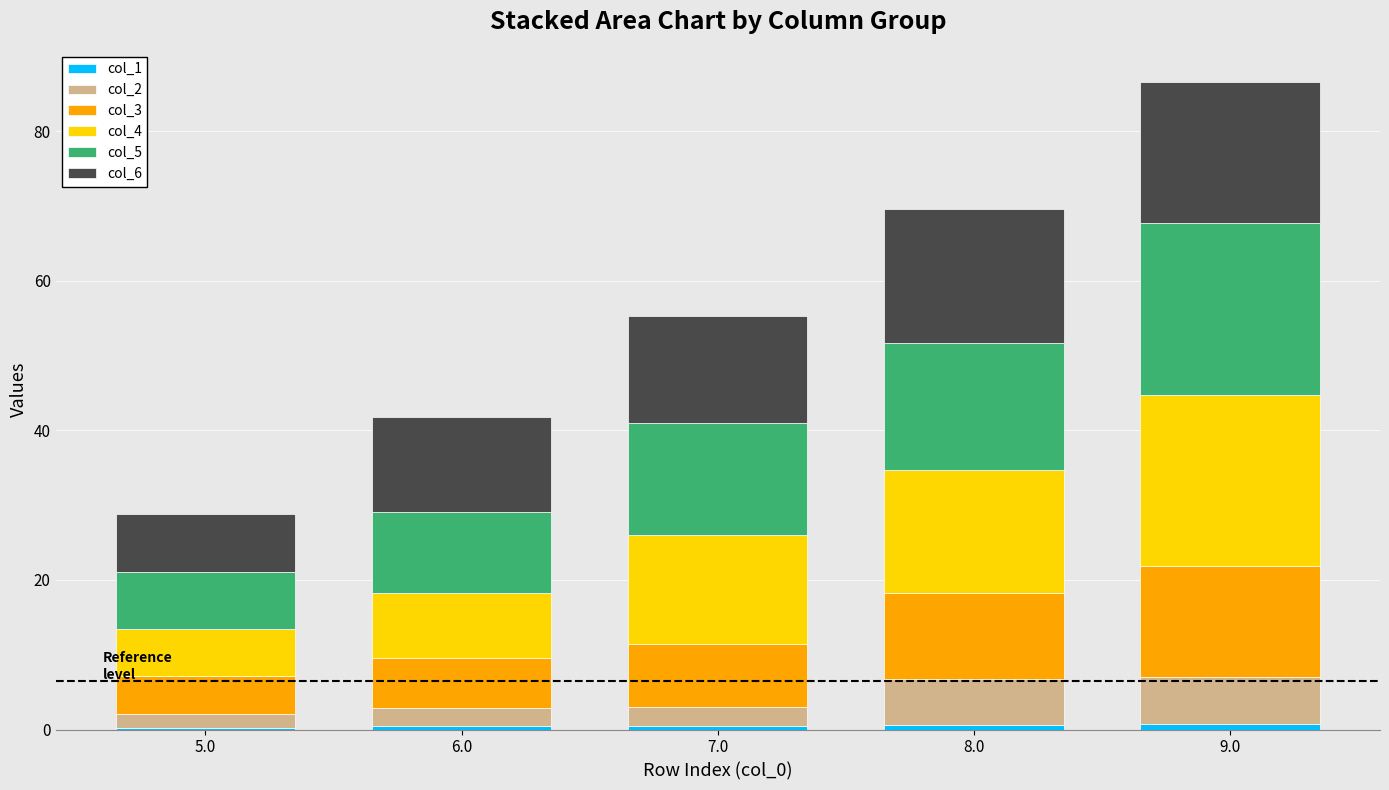

At which category is the sum across all series the highest?

9.0